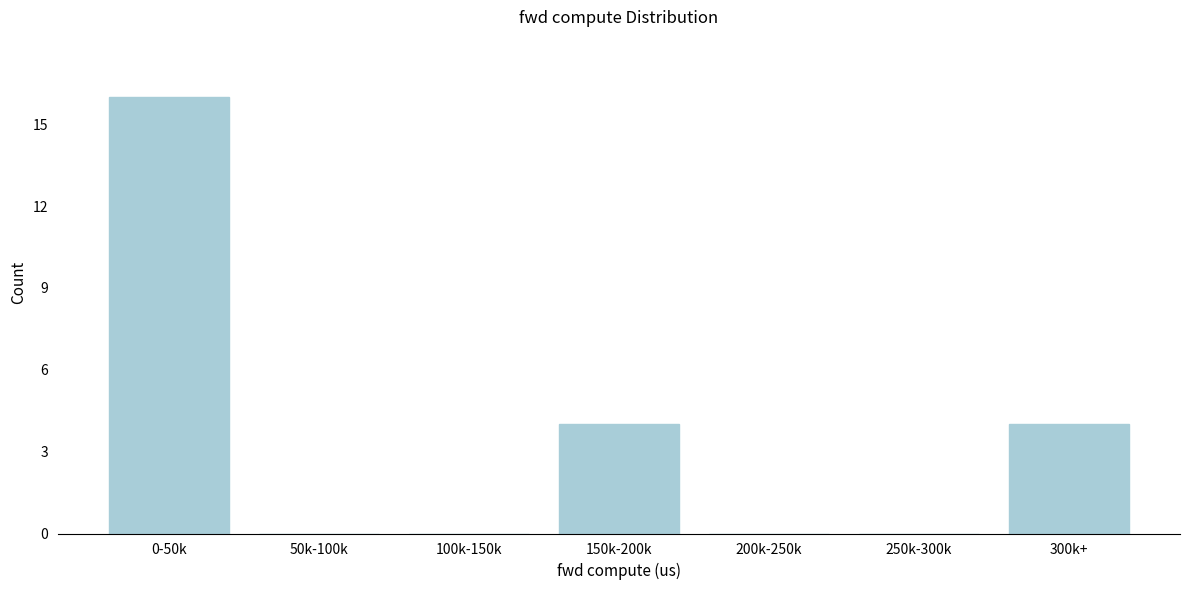

Reading left to right, list all the values displayed in this chart.

0-50k=16	50k-100k=0	100k-150k=0	150k-200k=4	200k-250k=0	250k-300k=0	300k+=4